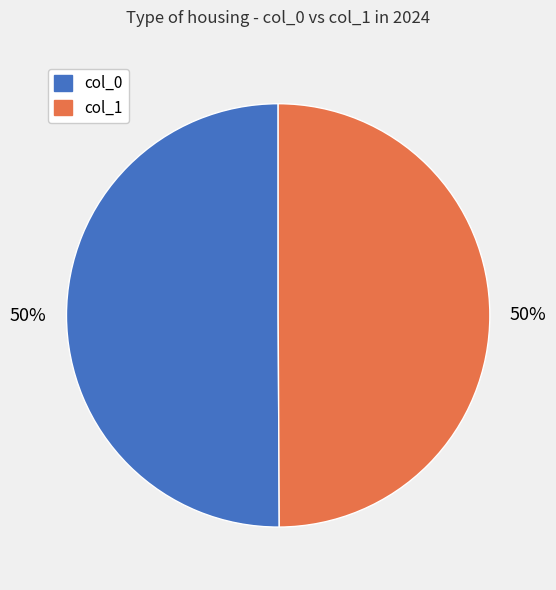

To the nearest percent, what is the average slice percentage?

50%